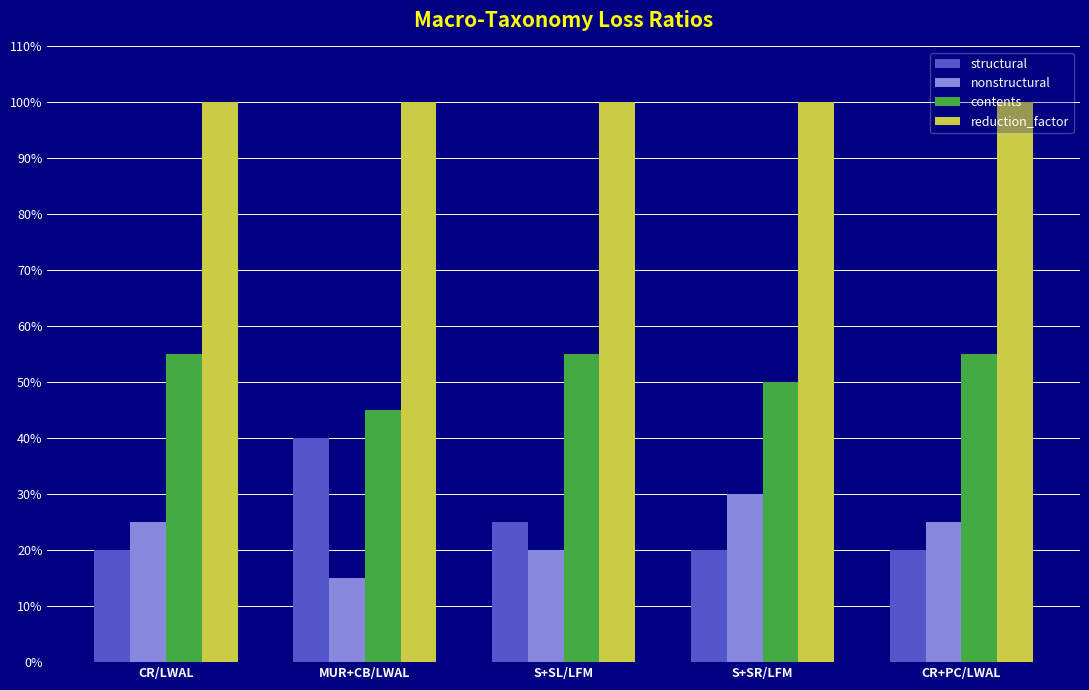

What is the approximate value of contents at S+SL/LFM?

0.6